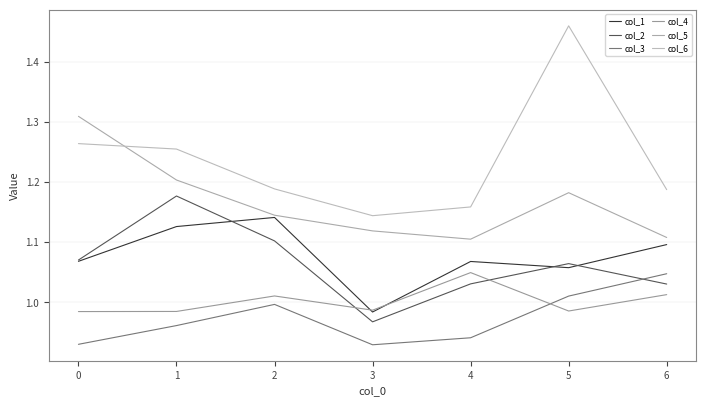

Between 2 and 3, which is larger?

2